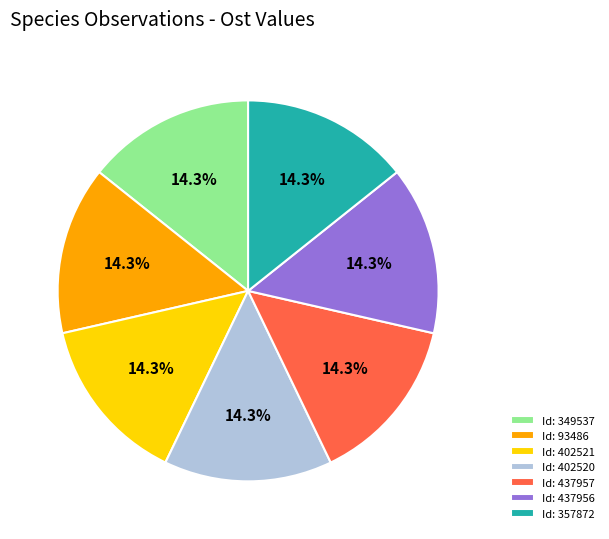

To the nearest percent, what is the average slice percentage?

14%